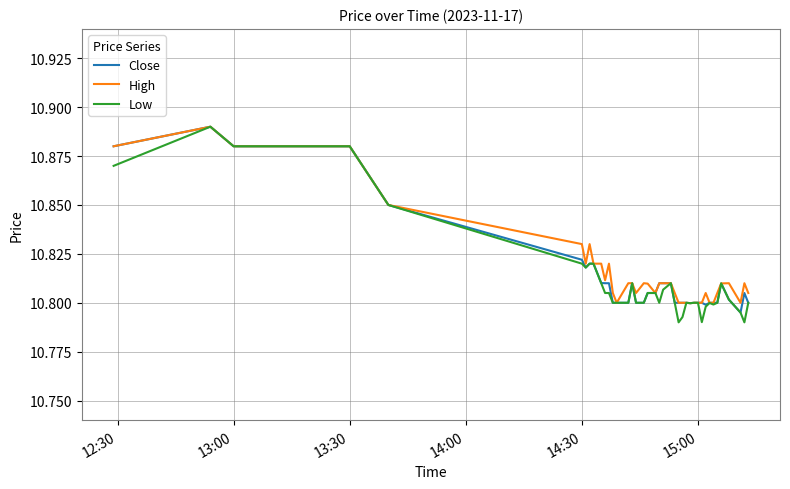

Which series has the widest spread of values?

Low